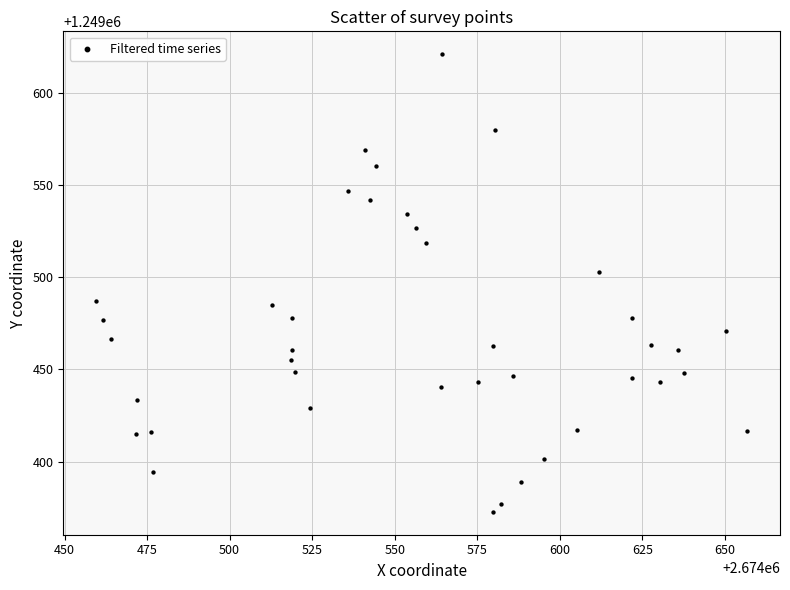

What is the range of X values (max minus min)?

197.4